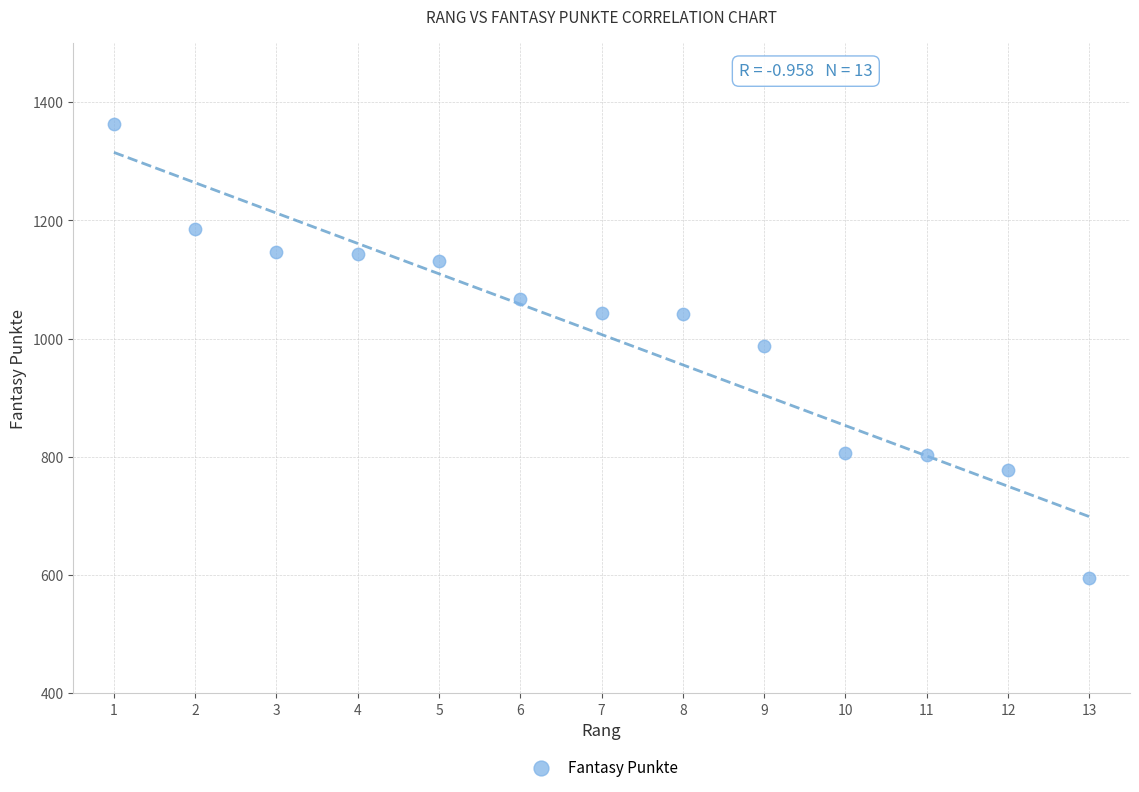

What is the range of X values (max minus min)?

12